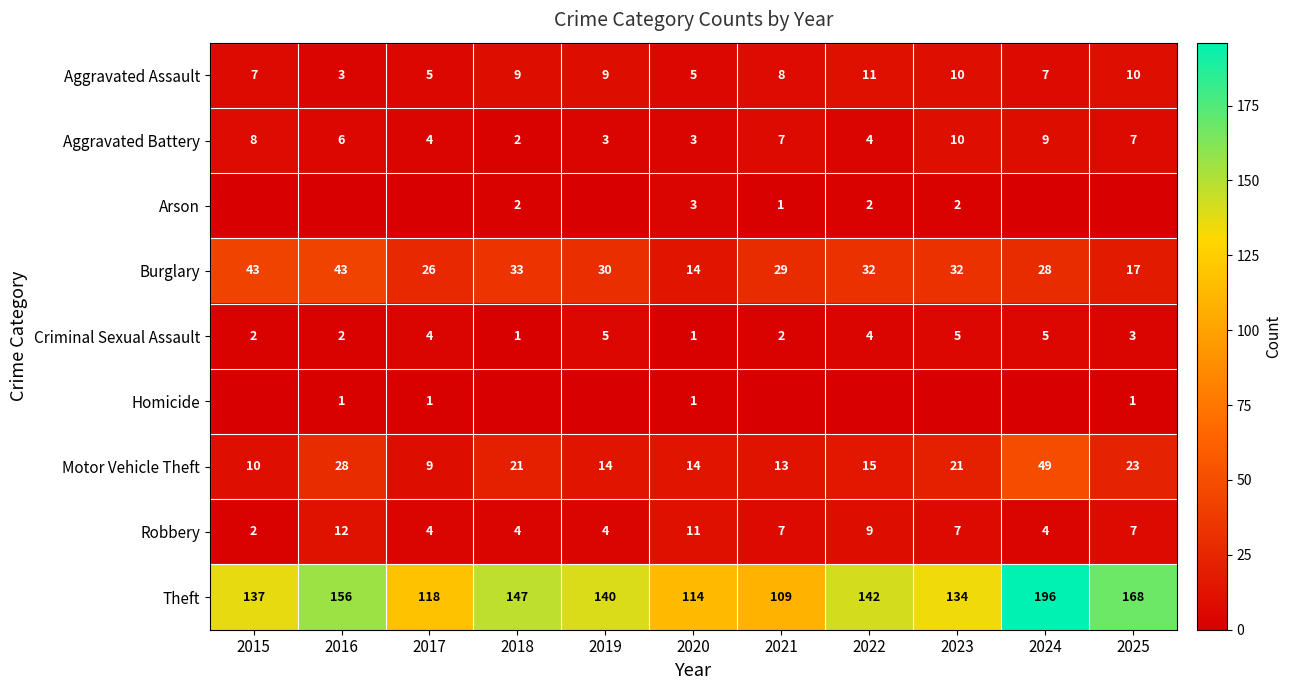

List the labels in order of Theft value, largest first.

2024, 2025, 2016, 2018, 2022, 2019, 2015, 2023, 2017, 2020, 2021